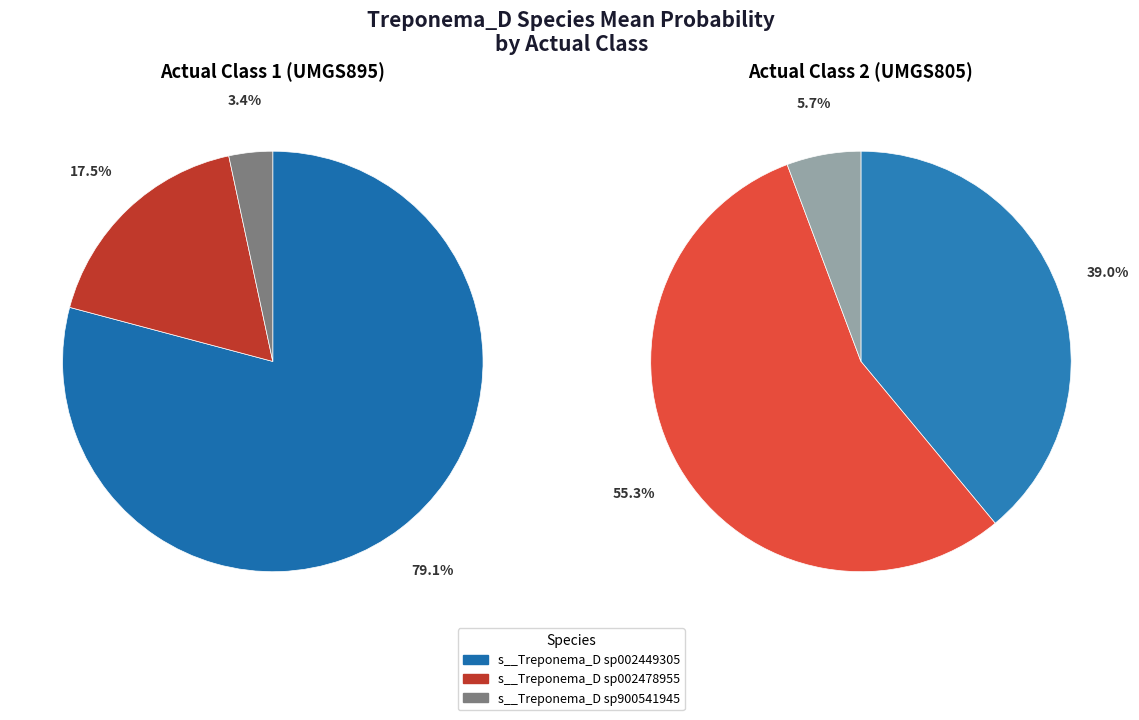

Between 12 and 35, which series saw the biggest shift?

Treponema_D sp002449305